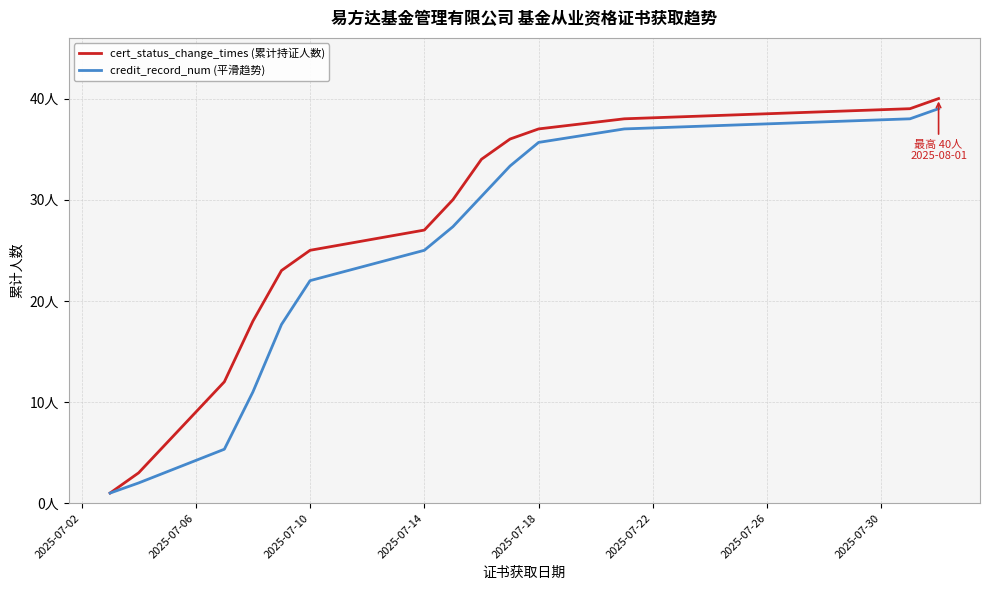

What is the difference between the maximum and minimum values in the credit_record_num (平滑趋势) series?

38.0